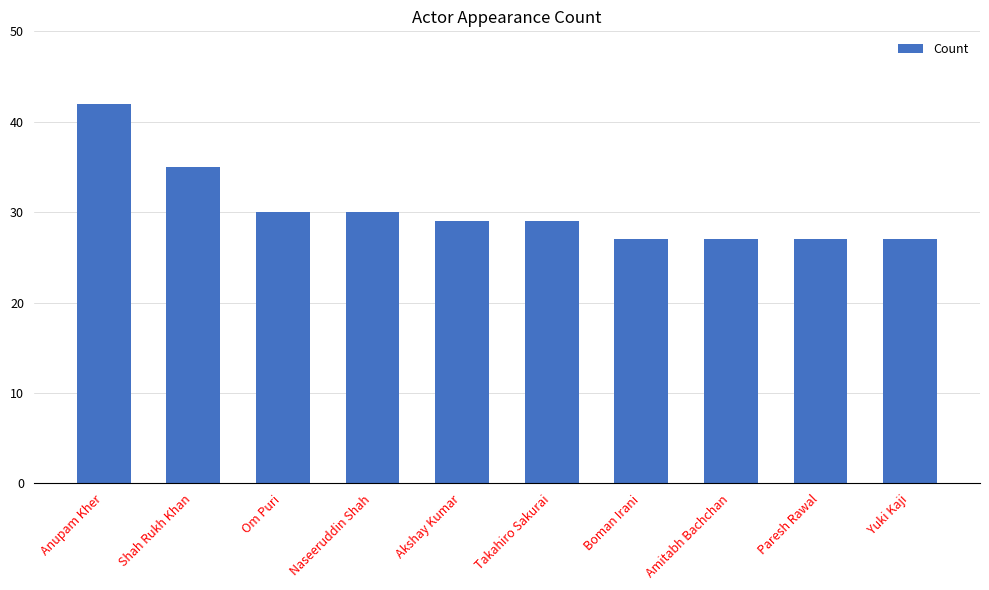

Read the value at Amitabh Bachchan.

27